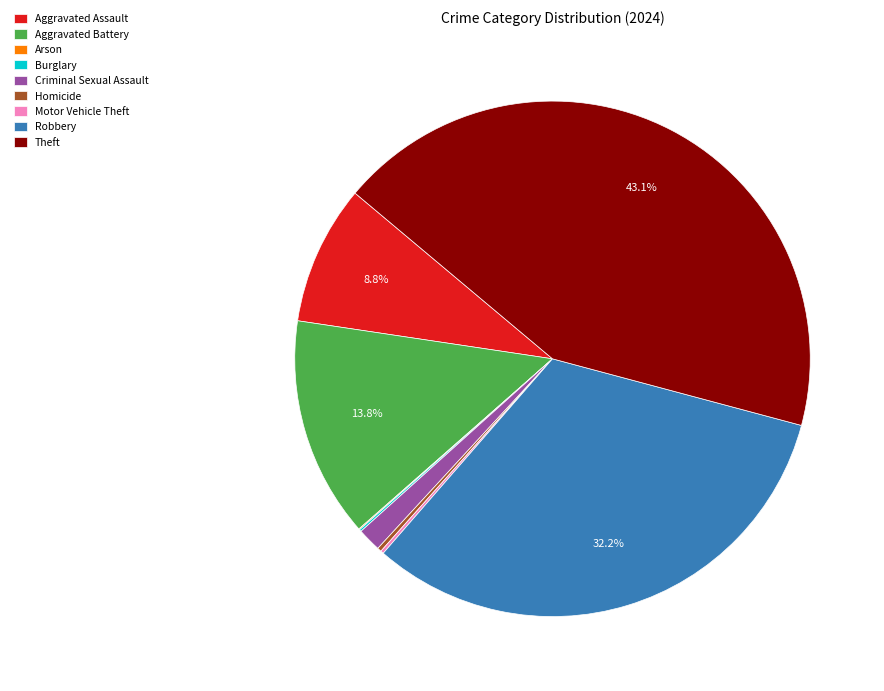

What is the largest slice in the pie chart?

Theft